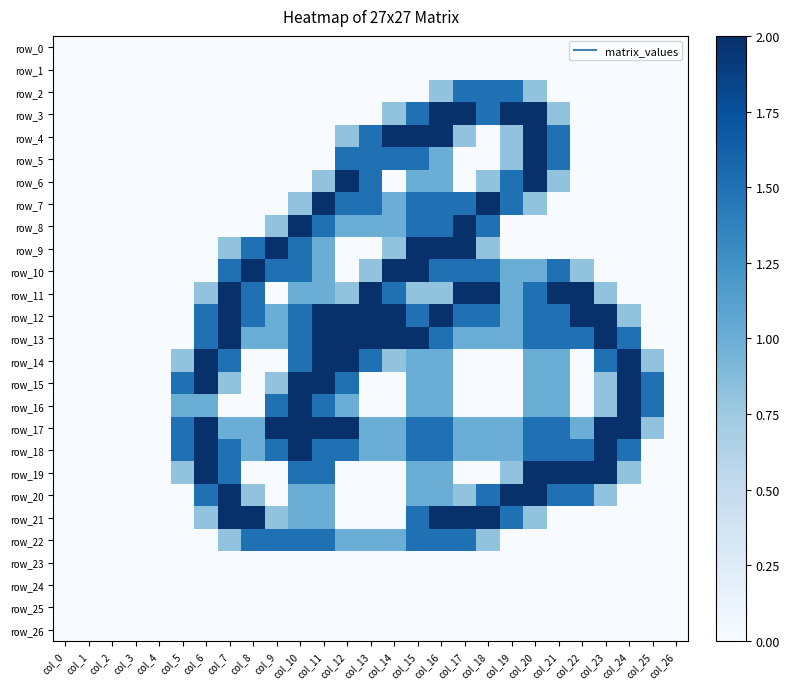

What is the difference between the row_14 values at col_20 and col_14?

0.2